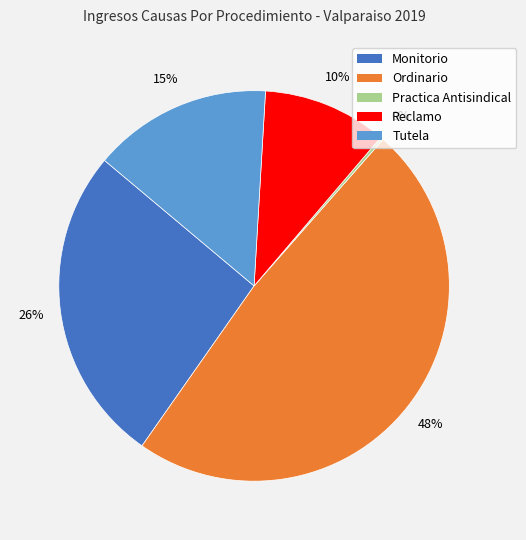

Which slice is the largest?

Ordinario